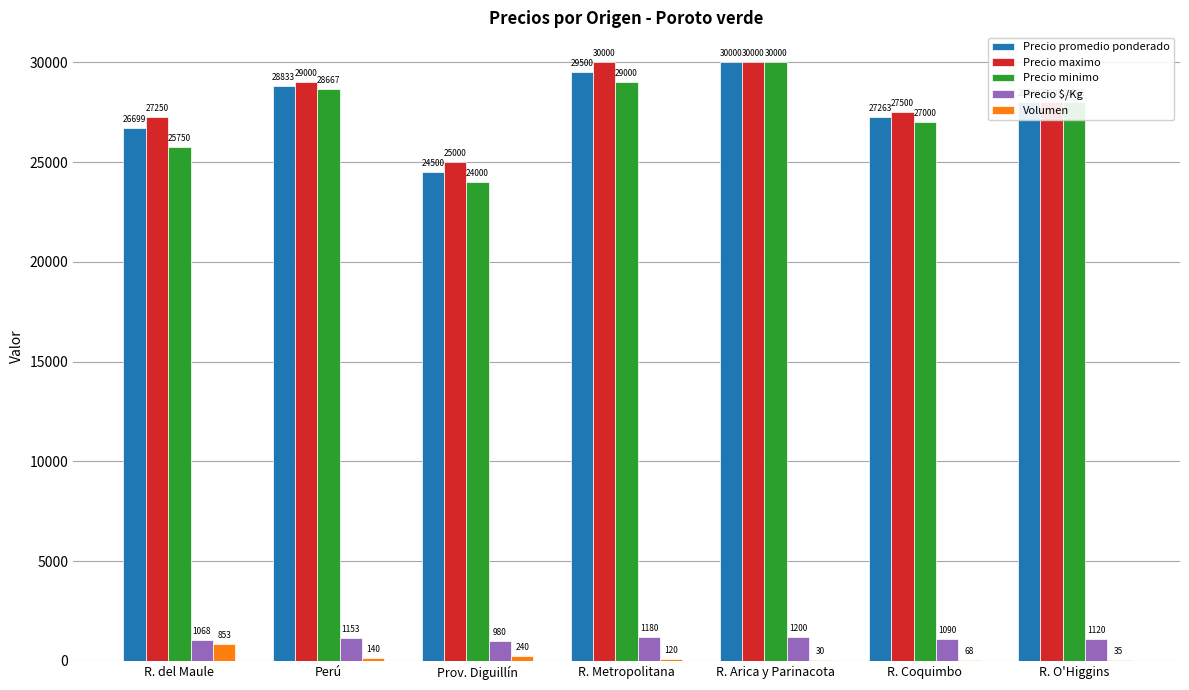

Count the number of categories in the chart.

7